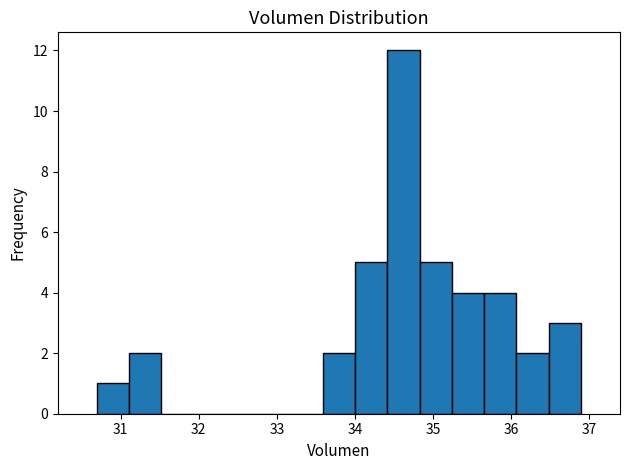

Reading left to right, transcribe this chart: for each bar, give the range it covers on the x-axis and its height. Neither the bar edges nor the heights are printed on the chart, so give them approximately, as read against the axes.

30.7 to 31.1: 1
31.1 to 31.5: 2
31.5 to 31.9: 0
31.9 to 32.3: 0
32.3 to 32.8: 0
32.8 to 33.2: 0
33.2 to 33.6: 0
33.6 to 34.0: 2
34.0 to 34.4: 5
34.4 to 34.8: 12
34.8 to 35.2: 5
35.2 to 35.7: 4
35.7 to 36.1: 4
36.1 to 36.5: 2
36.5 to 36.9: 3